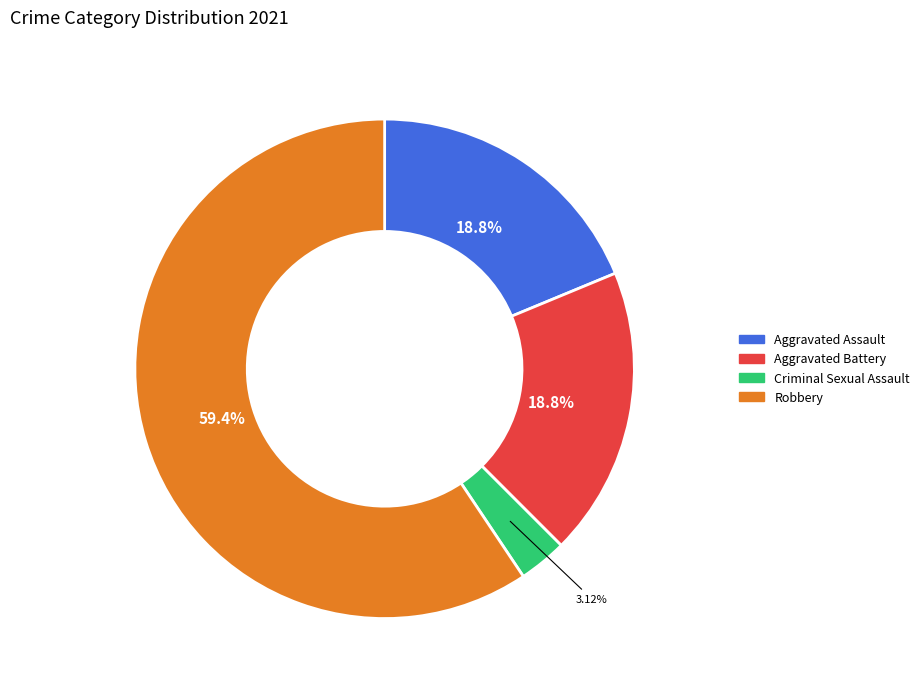

Does any single category account for the majority?

Yes